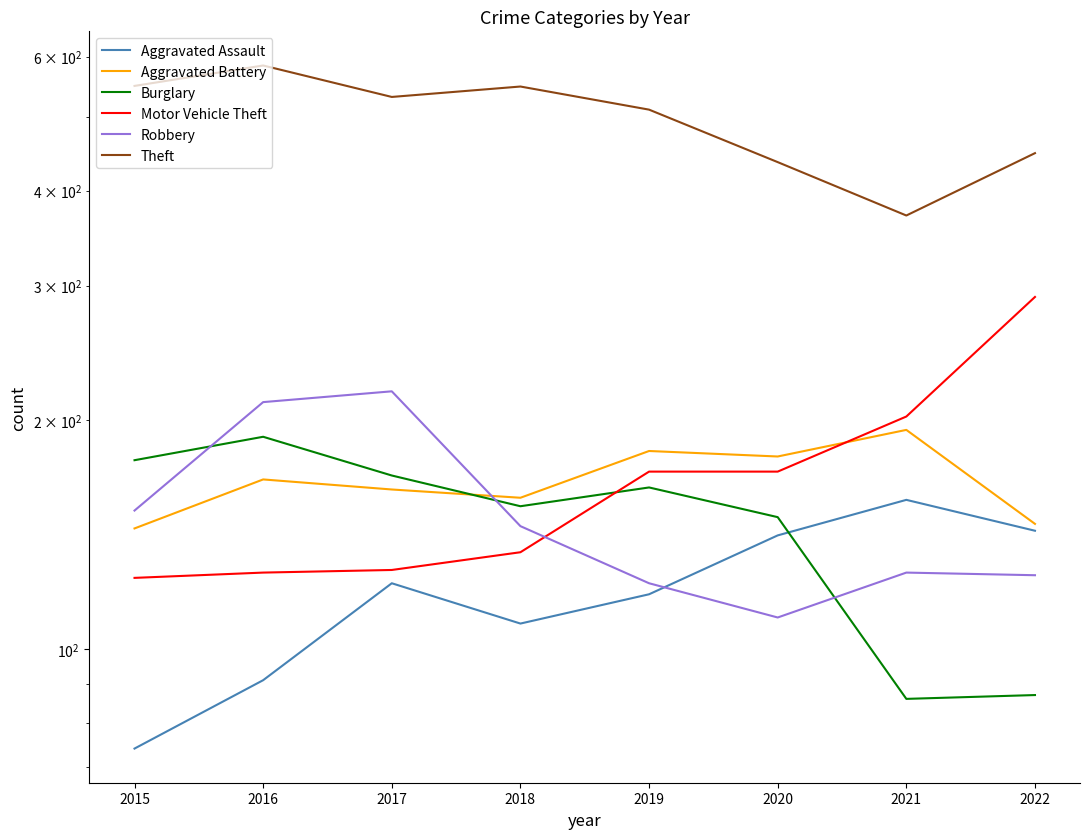

After their last crossing, which series has the higher values: Motor Vehicle Theft or Aggravated Battery?

Motor Vehicle Theft